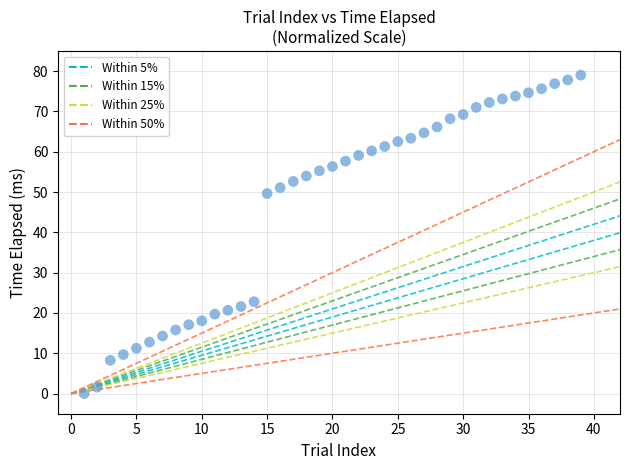

What Y value in the scatter plot is closest to 39?

49.6